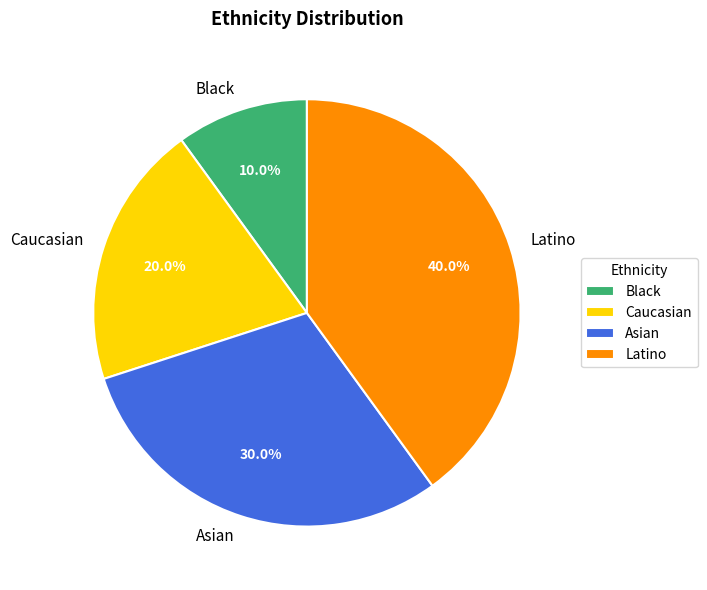

Do Latino and Asian together represent more than half of the pie?

Yes